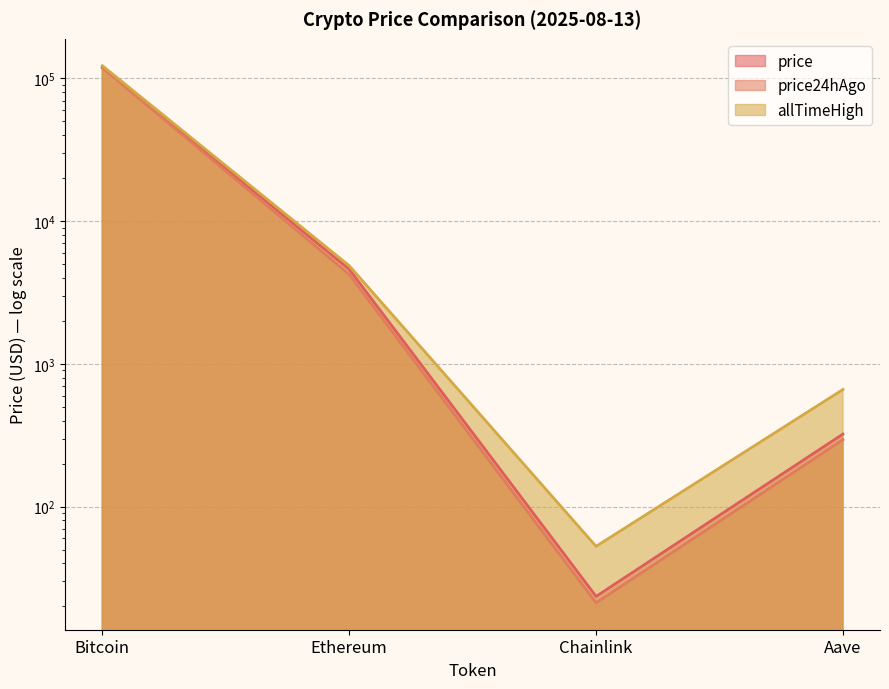

At Bitcoin, list the series in order from smallest to largest.

price24hAgo, price, allTimeHigh